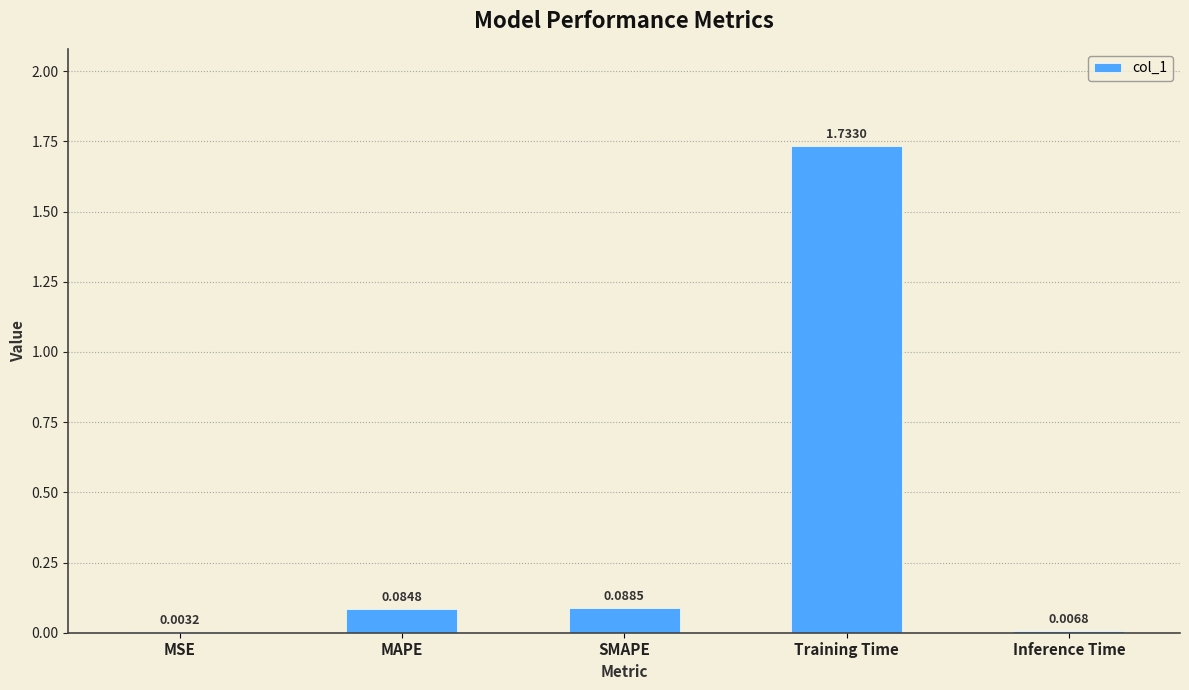

Are the bars grouped side by side (vs. stacked)?

No